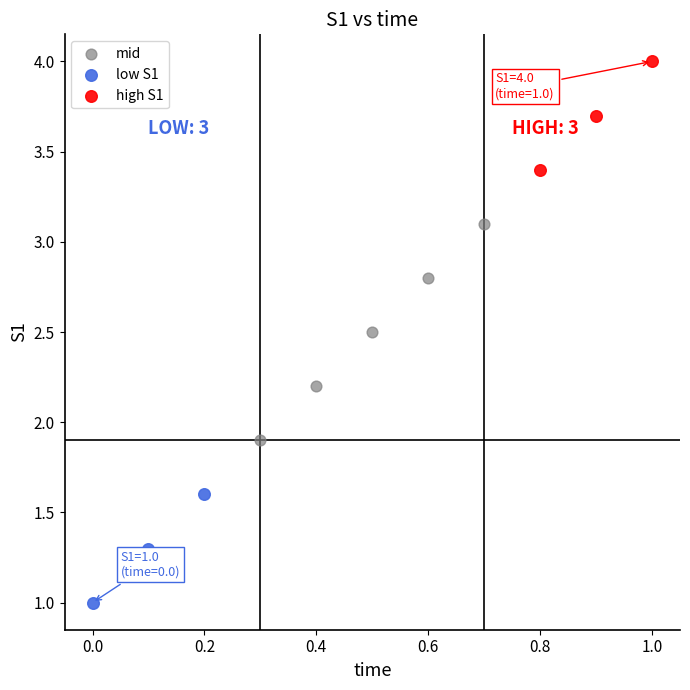

Which series reaches the minimum Y coordinate?

low S1